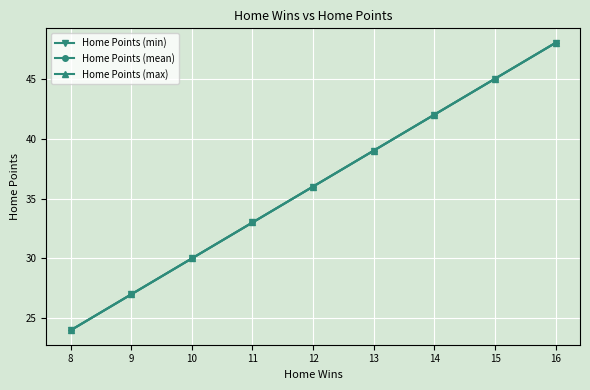

How many values in the Home Points (mean) series are below 36?

4